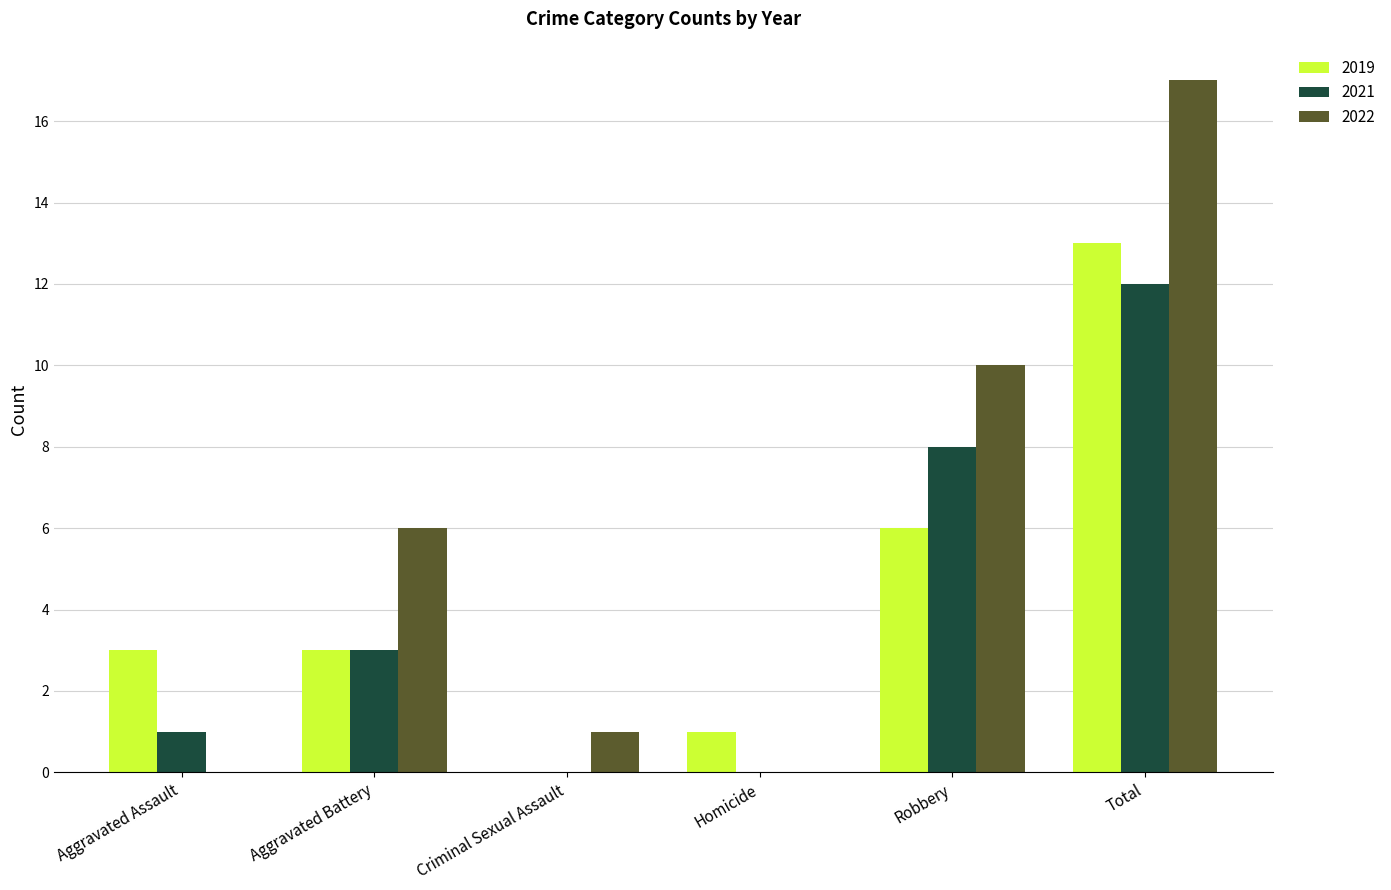

Is the value of 2021 at Aggravated Battery greater than the value of 2022 at Aggravated Assault?

Yes